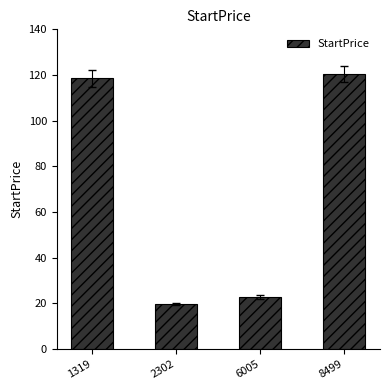

Are the bars grouped side by side (vs. stacked)?

No